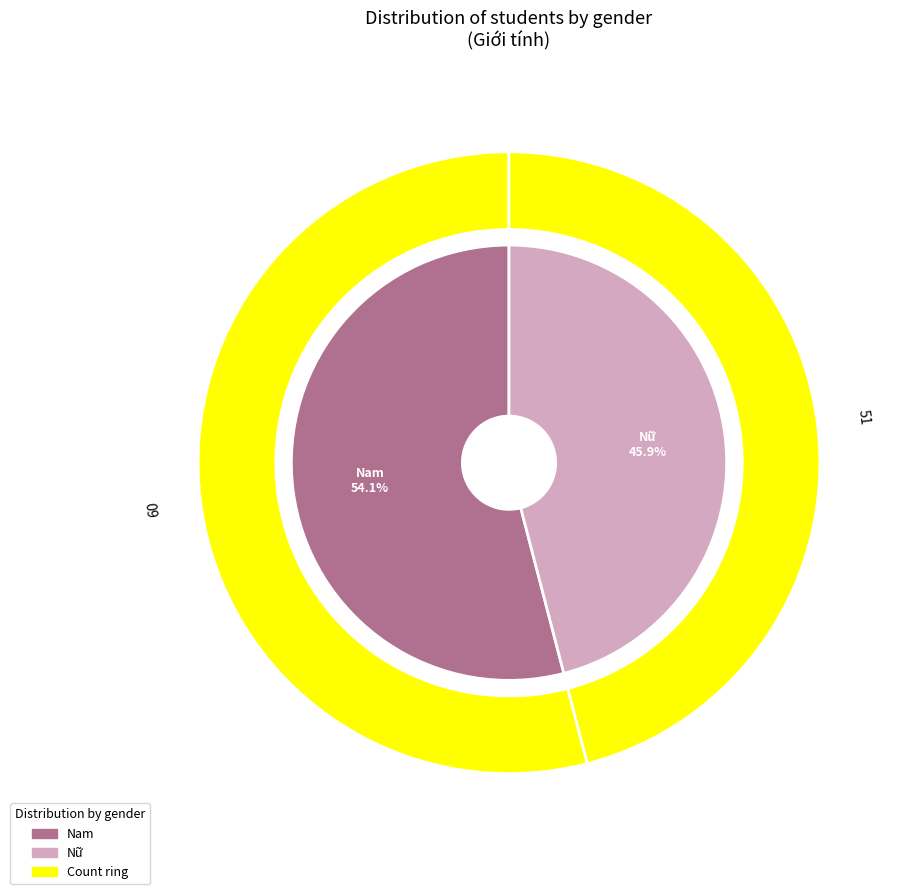

Between Nam and Nữ, which is larger?

Nam